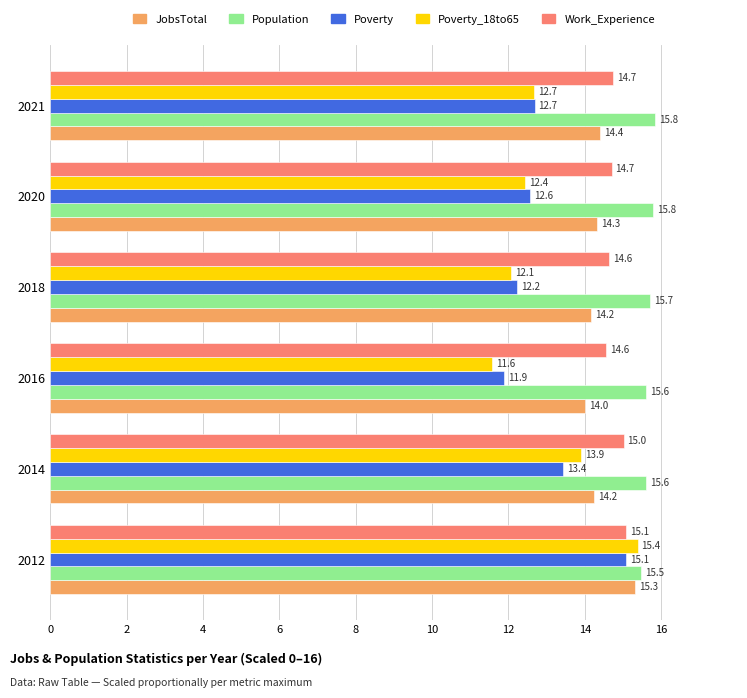

What is the spread (max minus min) of values at 2014?

2.2